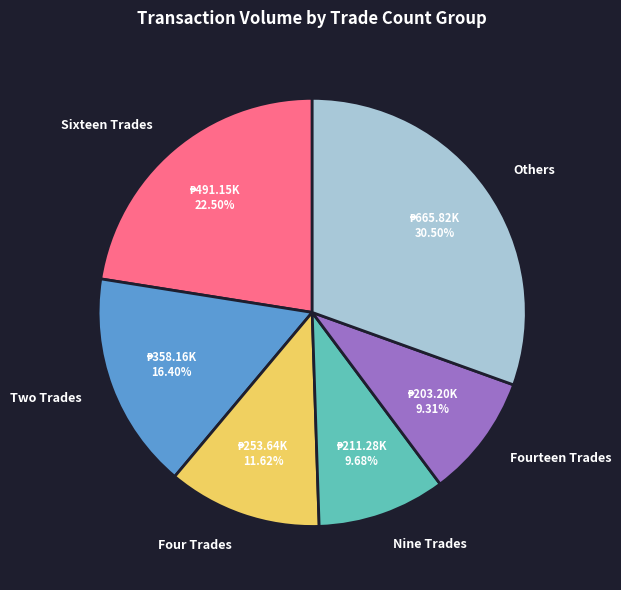

How many slices are in this pie chart?

6